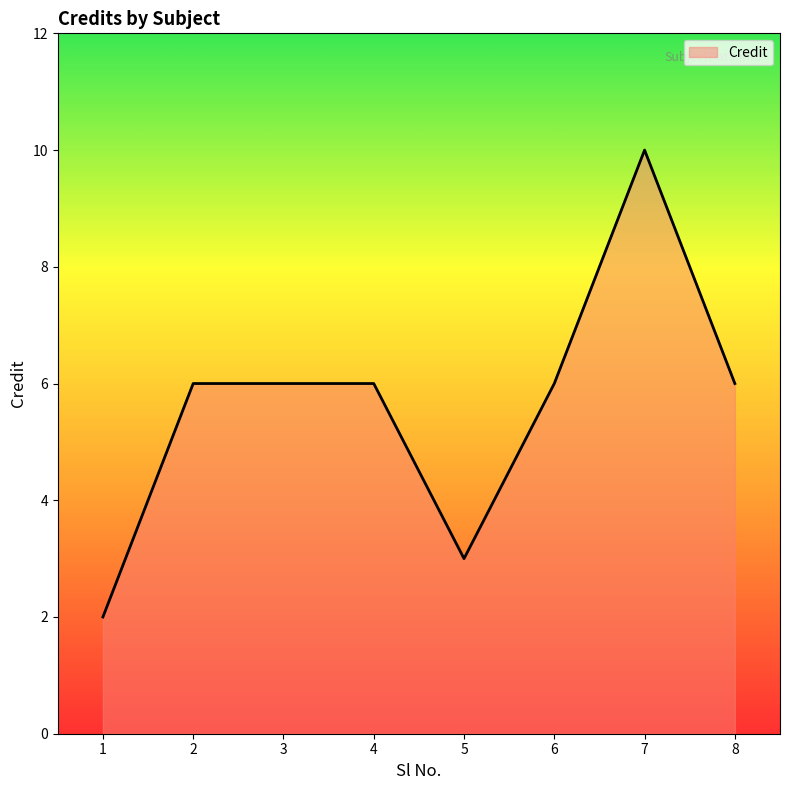

How many values are between 6 and 7?

5